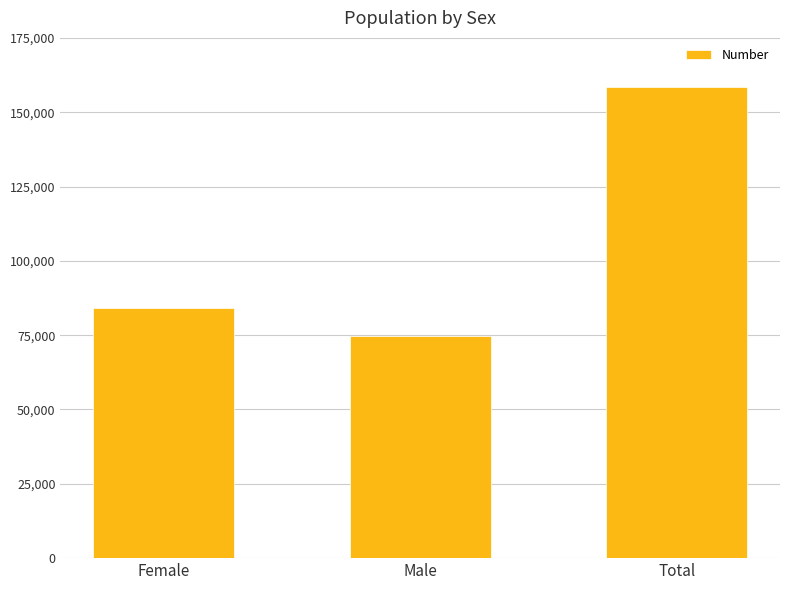

What is the minimum value shown in the chart?

74653